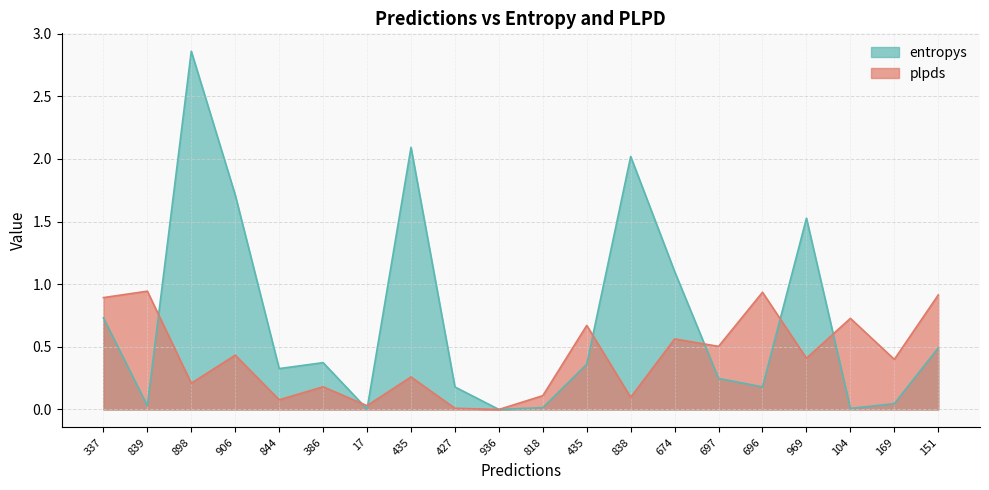

True or false: entropys has more than 1 points higher than both neighbors.

True